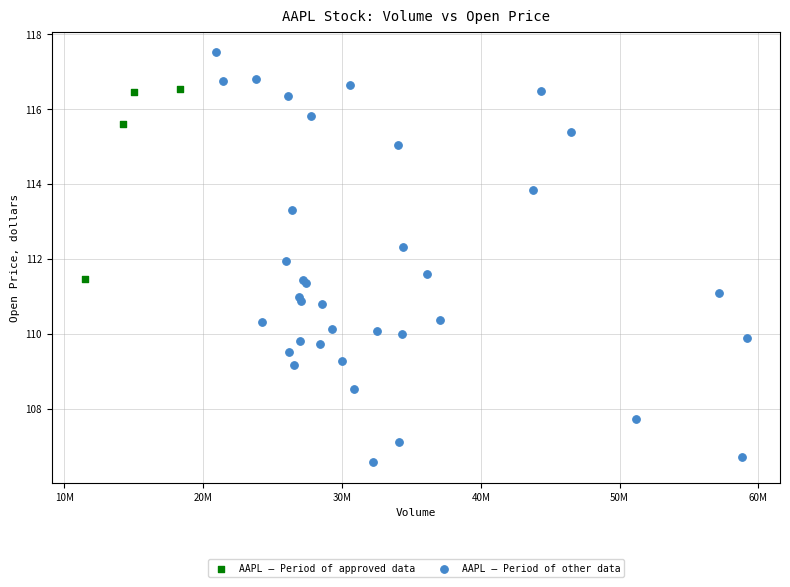

Which series reaches the maximum Y coordinate?

AAPL — Period of other data